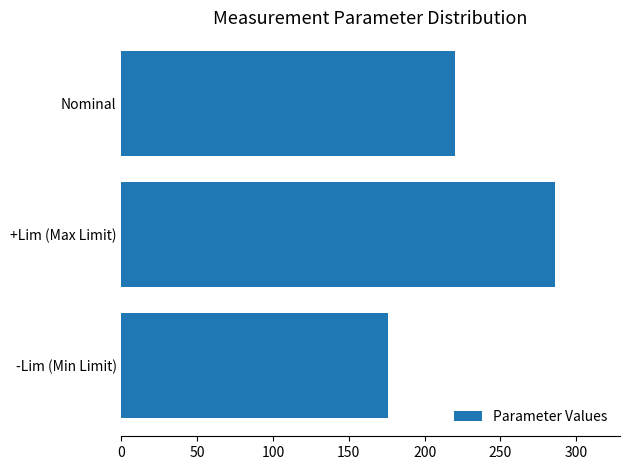

Reading bottom to top, list all the values displayed in this chart.

176	286	220